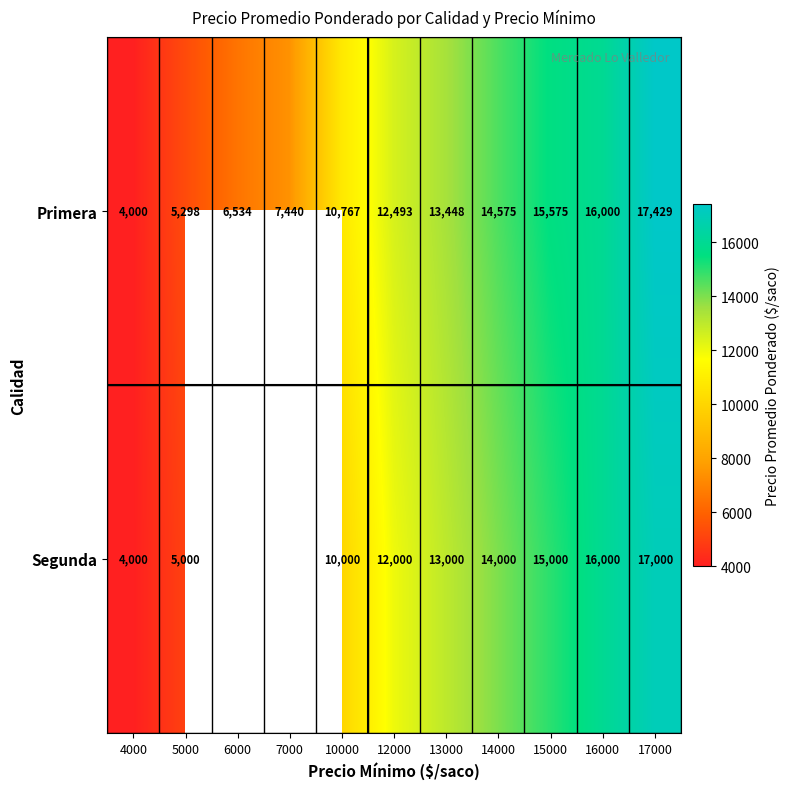

Where is Primera nearest to the value 10714?

10000